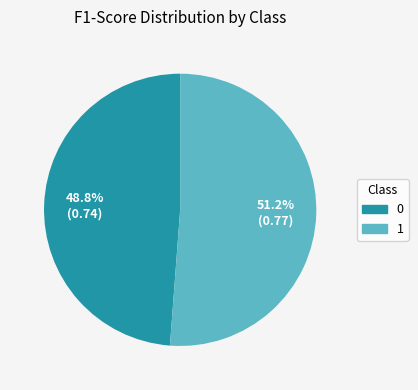

What percentage do 0 and 1 together represent?

100.0%